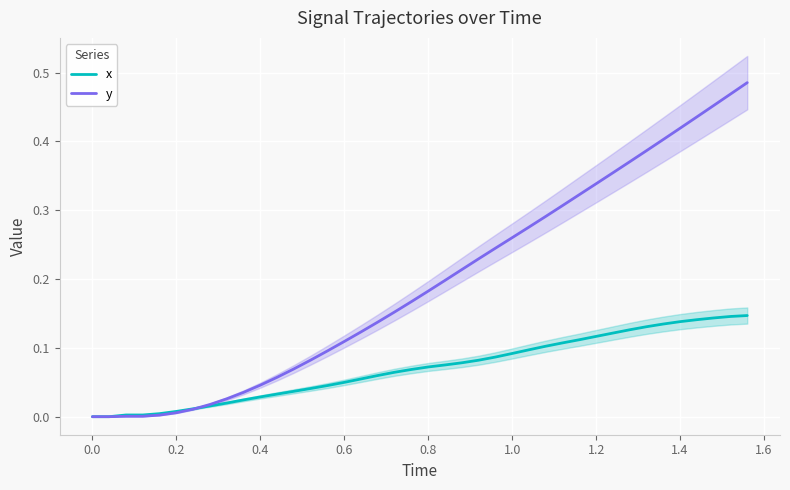

The x series shows 0.0 at 1.4. True or false?

False